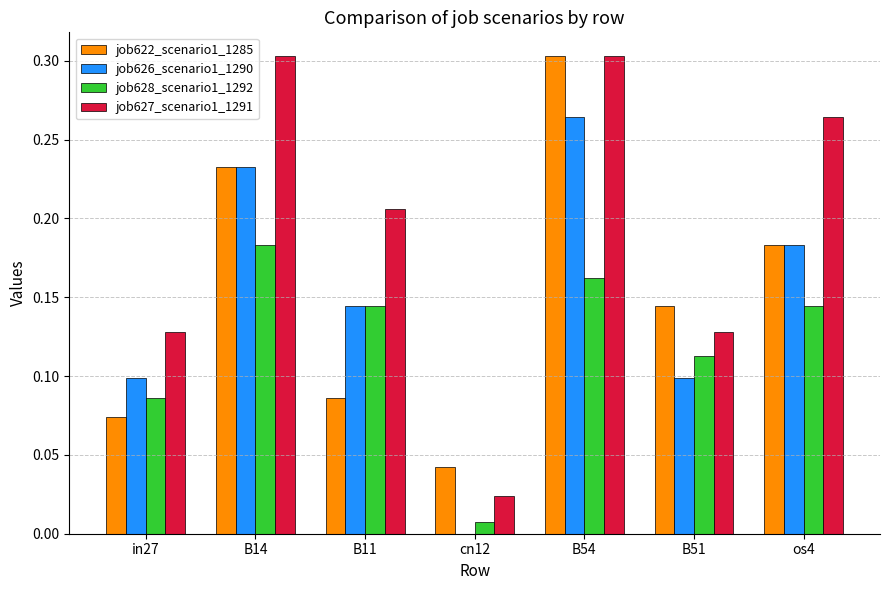

Is the value of job626_scenario1_1290 at in27 greater than the value of job627_scenario1_1291 at os4?

No